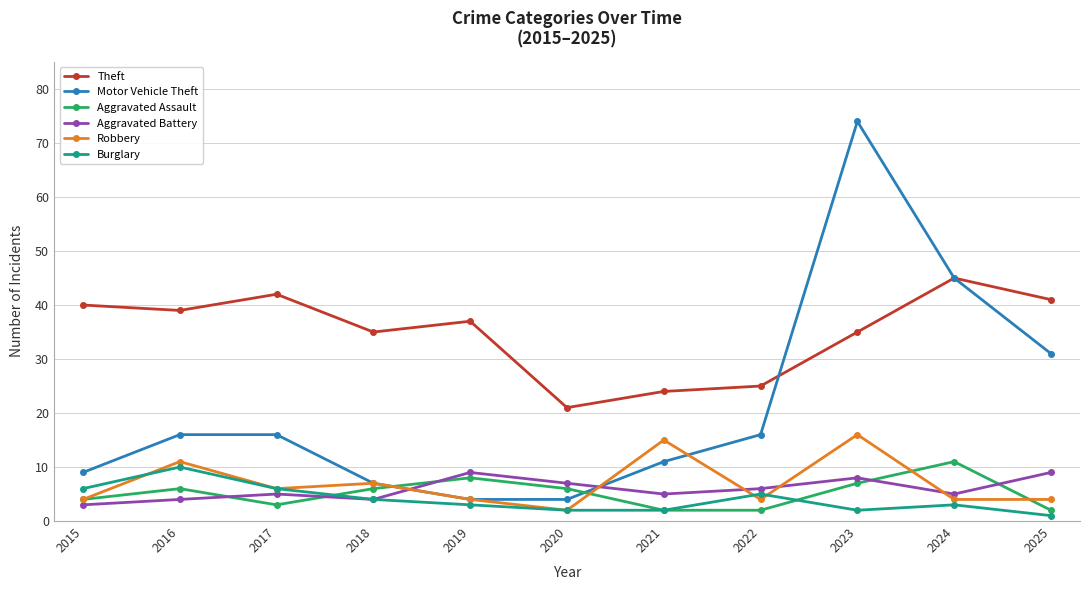

True or false: Burglary has more than 2 interior local peaks.

True